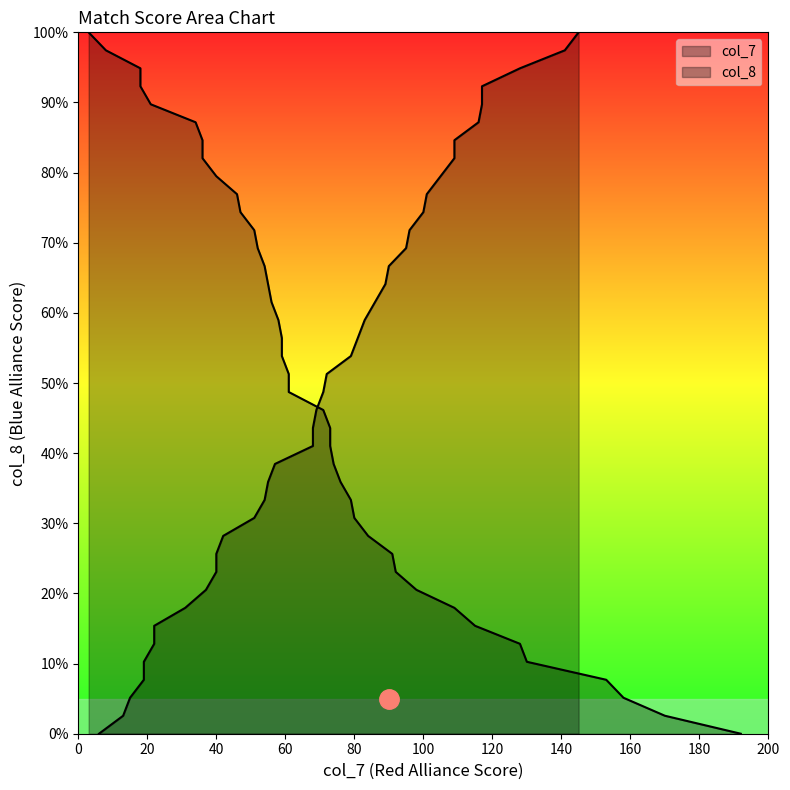

Where does the col_7 series first go above 61?

1